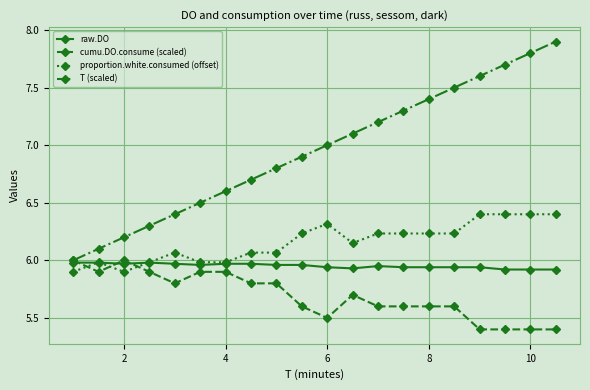

True or false: proportion.white.consumed (offset) and T (scaled) cross at least once.

False